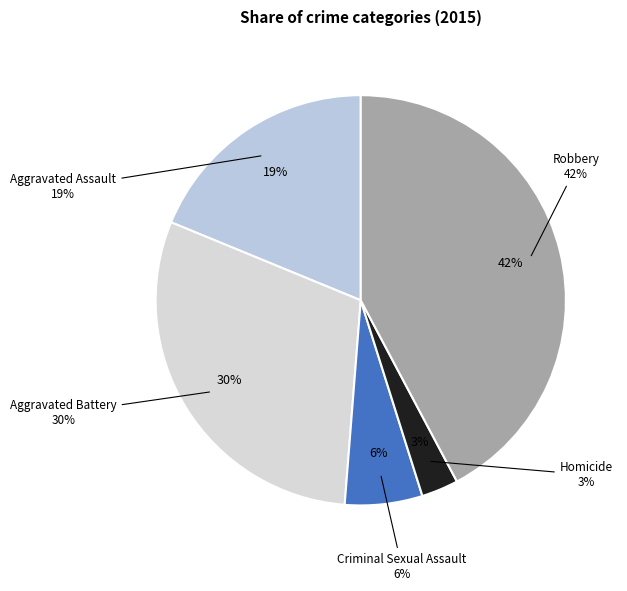

Does Homicide represent more than half of the total?

No